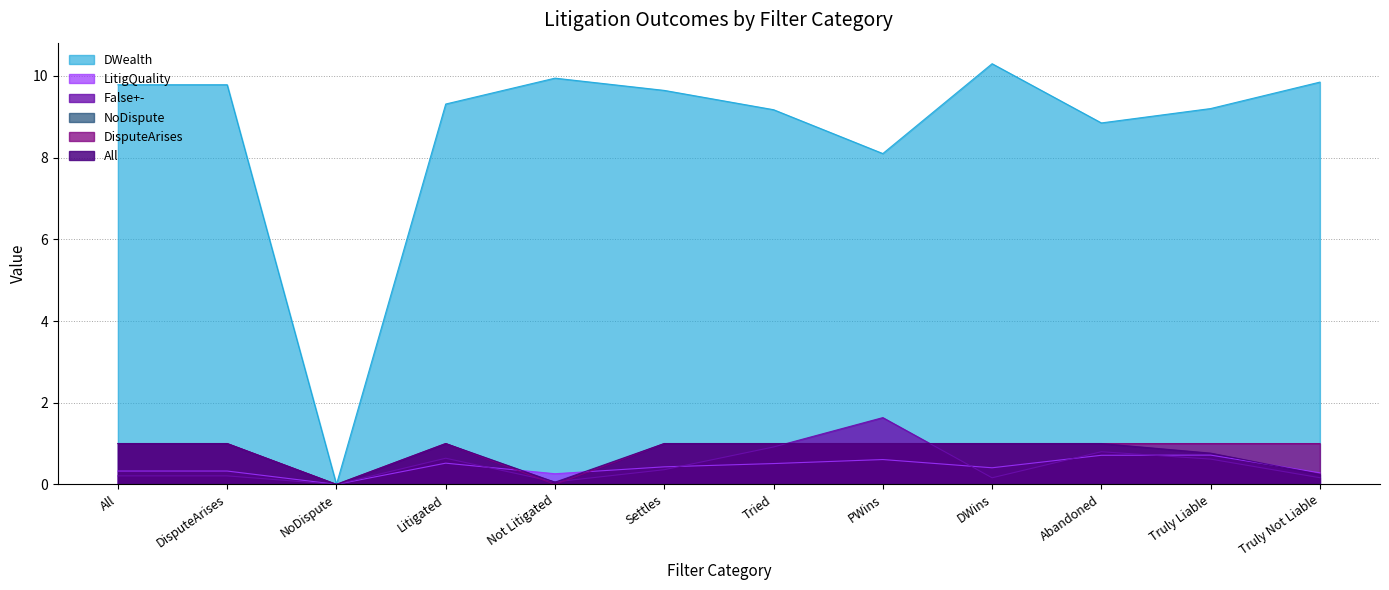

The DisputeArises series shows 1.0 at Litigated. True or false?

True